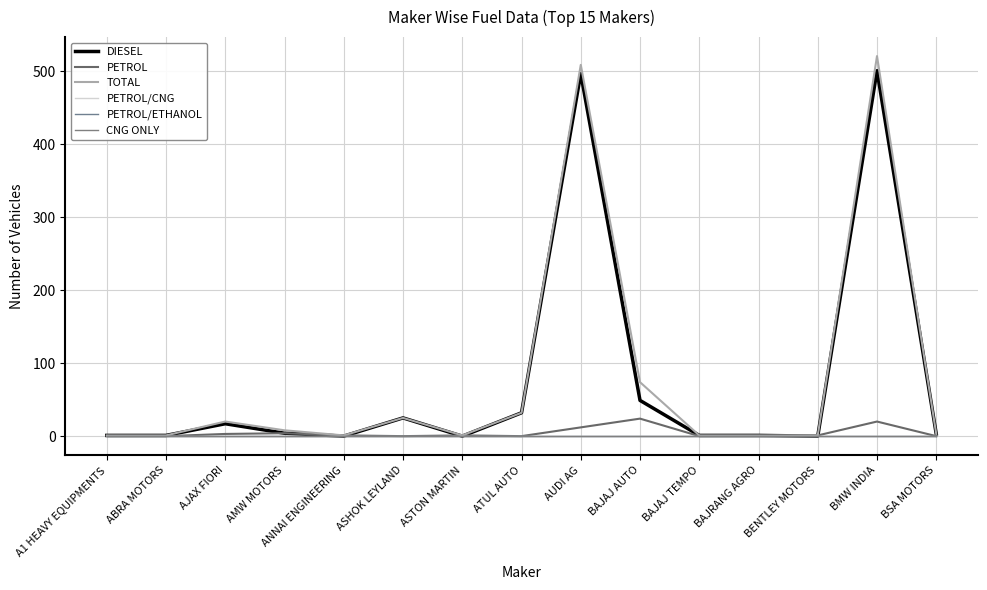

List the labels in order of TOTAL value, largest first.

BMW INDIA, AUDI AG, BAJAJ AUTO, ATUL AUTO, ASHOK LEYLAND, AJAX FIORI, AMW MOTORS, BSA MOTORS, A1 HEAVY EQUIPMENTS, ABRA MOTORS, ANNAI ENGINEERING, ASTON MARTIN, BAJAJ TEMPO, BAJRANG AGRO, BENTLEY MOTORS